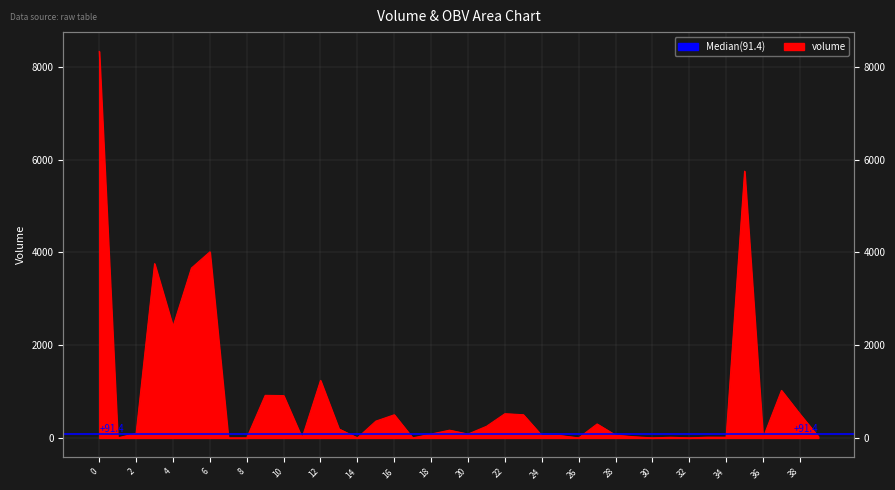

Is it true that the value at 12 is 1240.8?

True